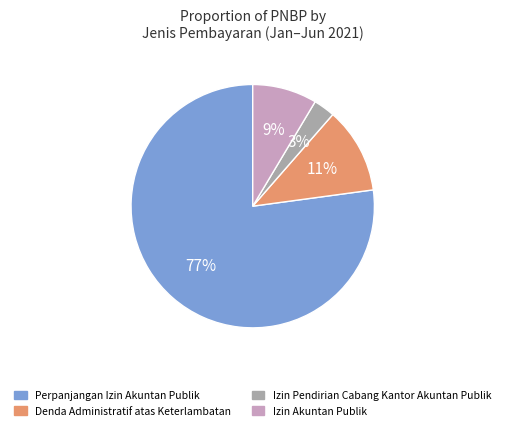

How many slices are in this pie chart?

4